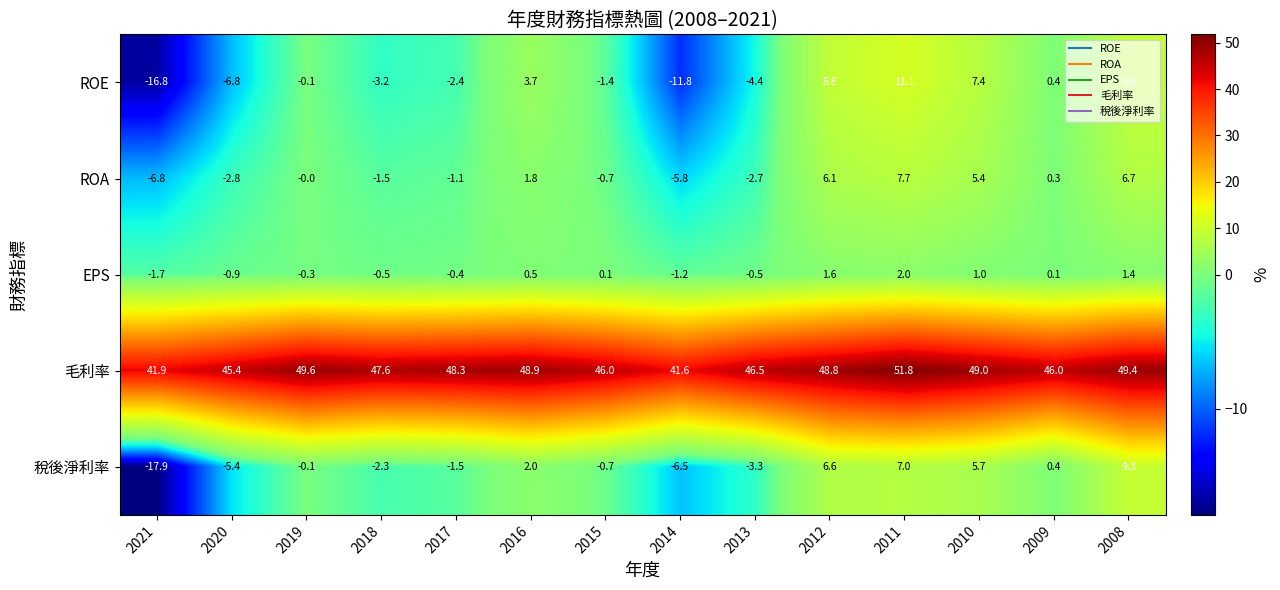

The ROE series shows -4.4 at 2013. True or false?

True